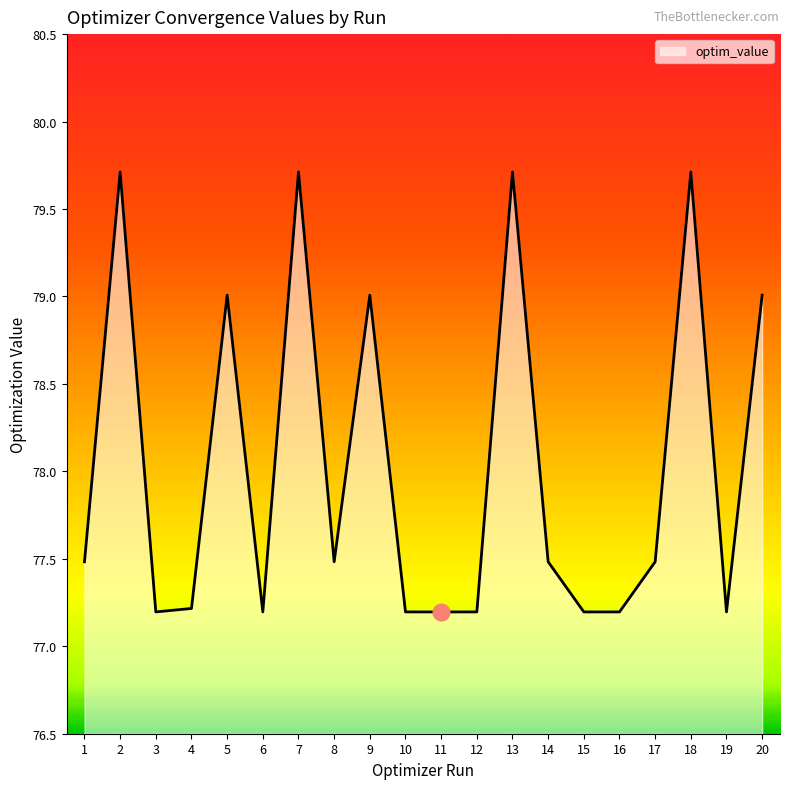

What is the difference between the values at 10 and 5?

1.8